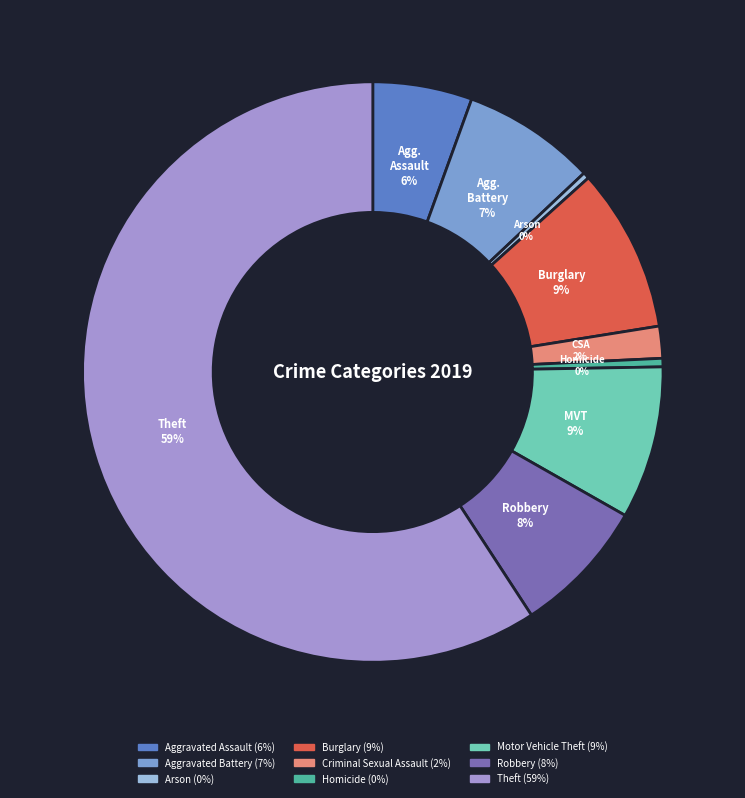

Is there any slice that represents more than half of the pie?

Yes